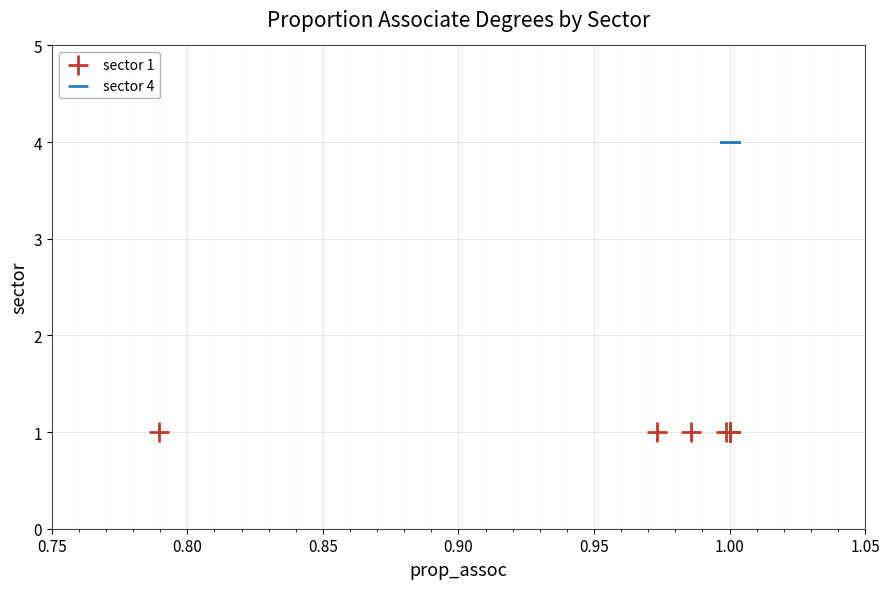

Which series reaches the minimum Y coordinate?

sector 1